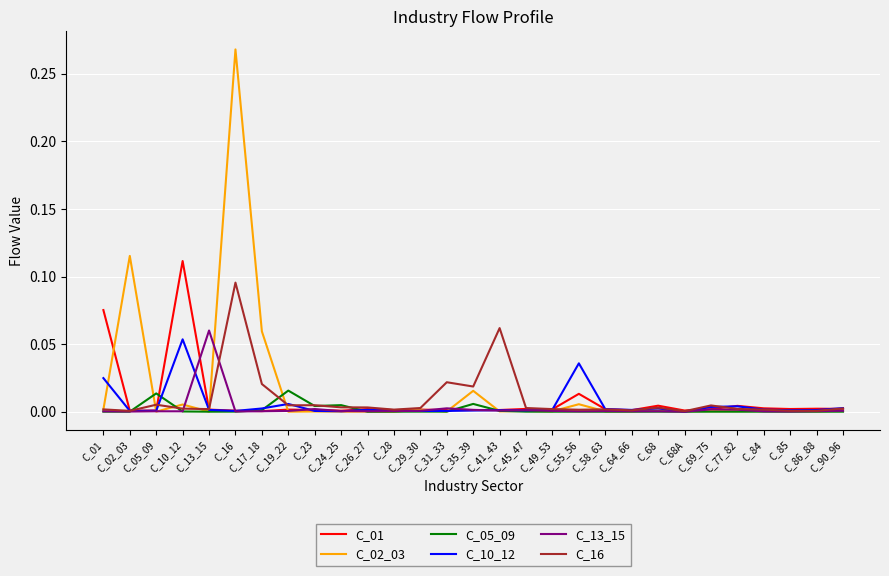

List the series in order of their peak value, highest first.

C_02_03, C_01, C_16, C_13_15, C_10_12, C_05_09